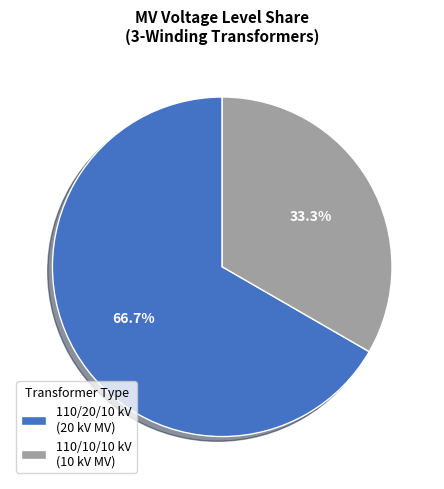

Approximately how many times larger is the value at 110/10/10 kV (10 kV MV) compared to 110/20/10 kV (20 kV MV)?

0.5